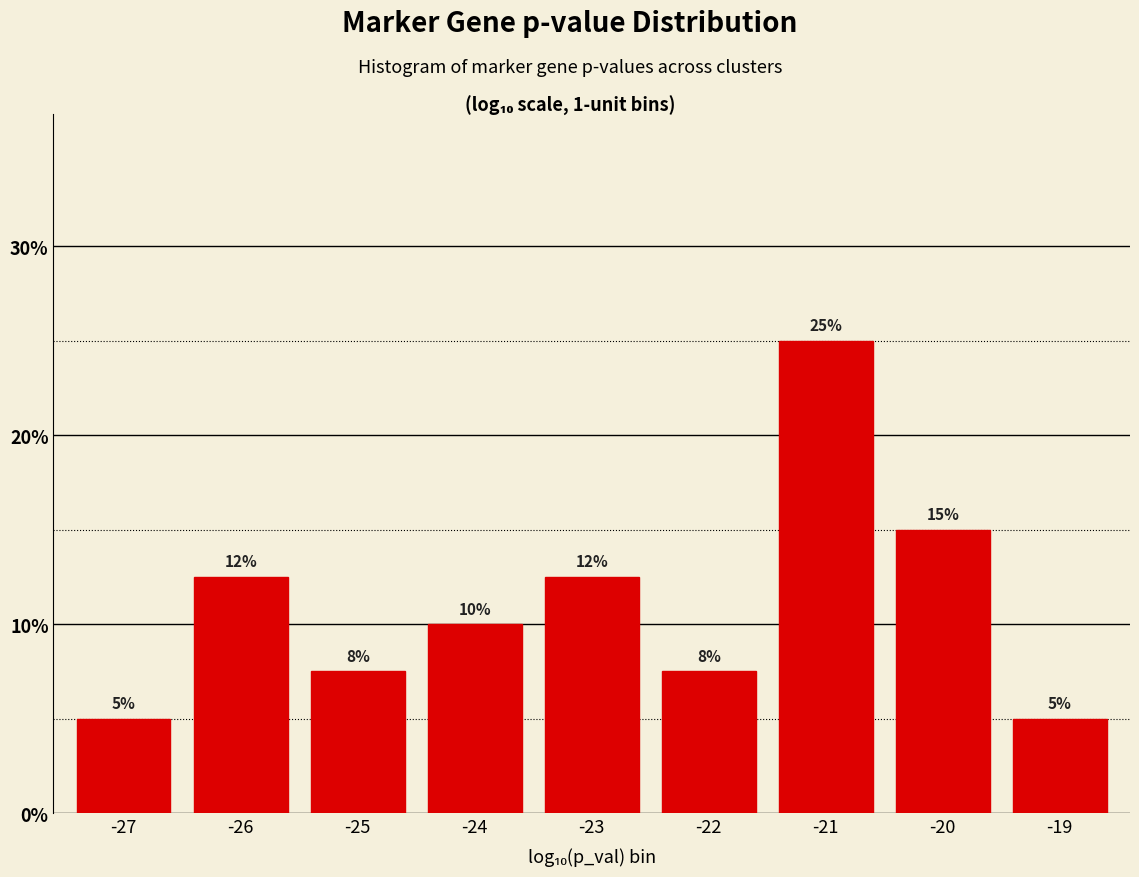

Read the value at -23.

12.5